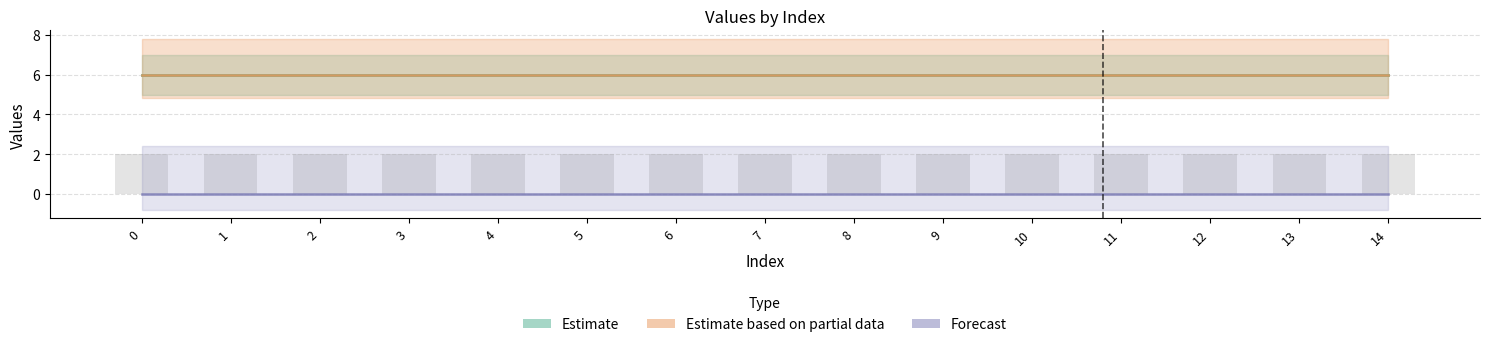

How many data points does each series have?

15